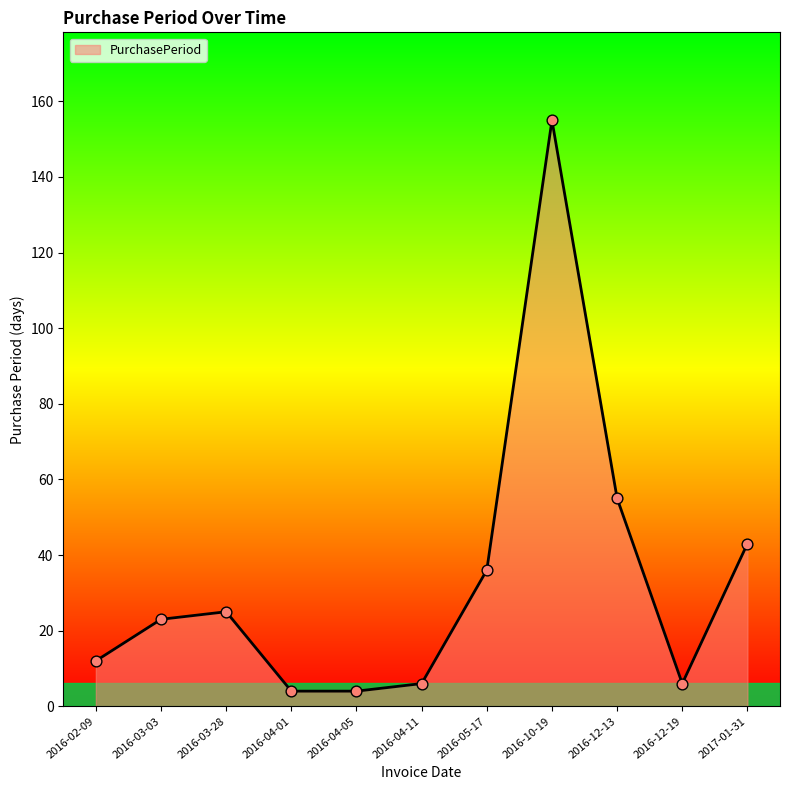

What is the change in value from 2016-04-01 to 2016-05-17?

+32